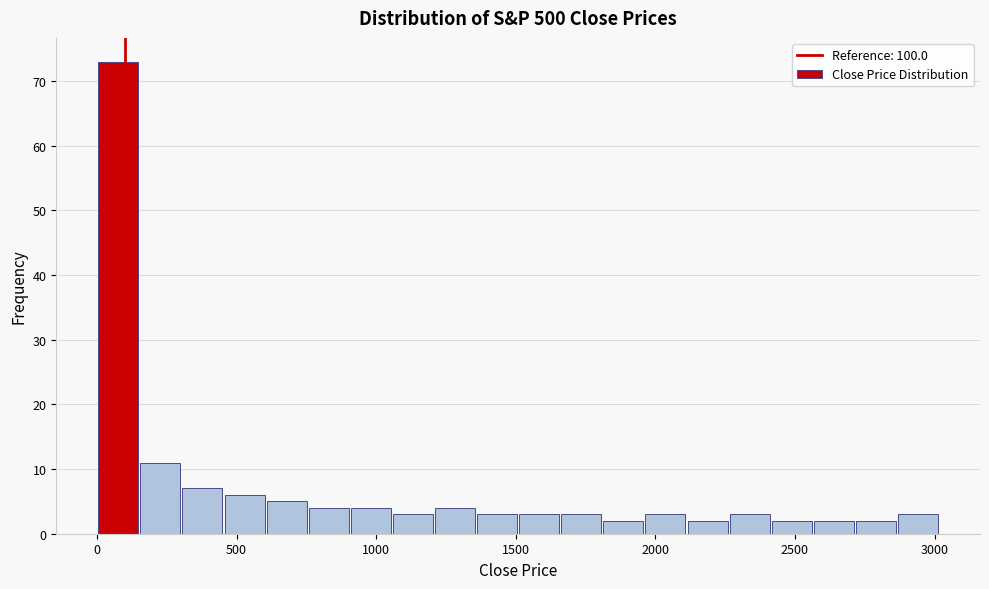

Around what value on the x-axis is the tallest bar? Give the approximate position of its centre, as read against the axis.

100